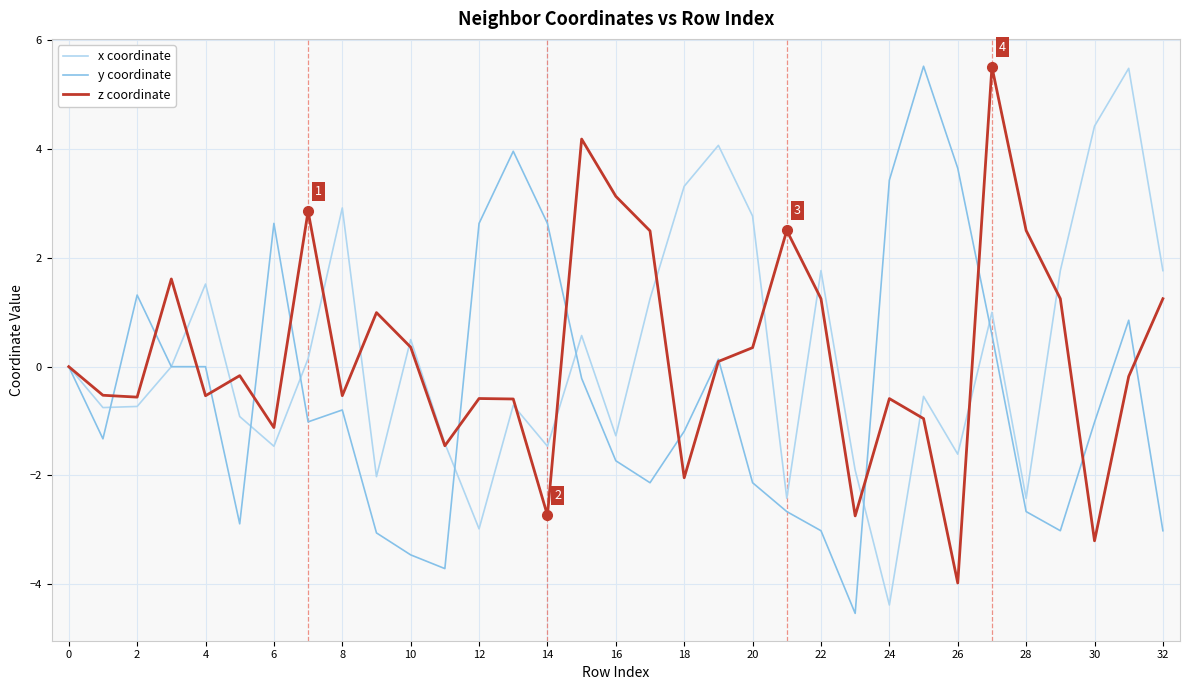

What is the maximum value for z coordinate?

5.5